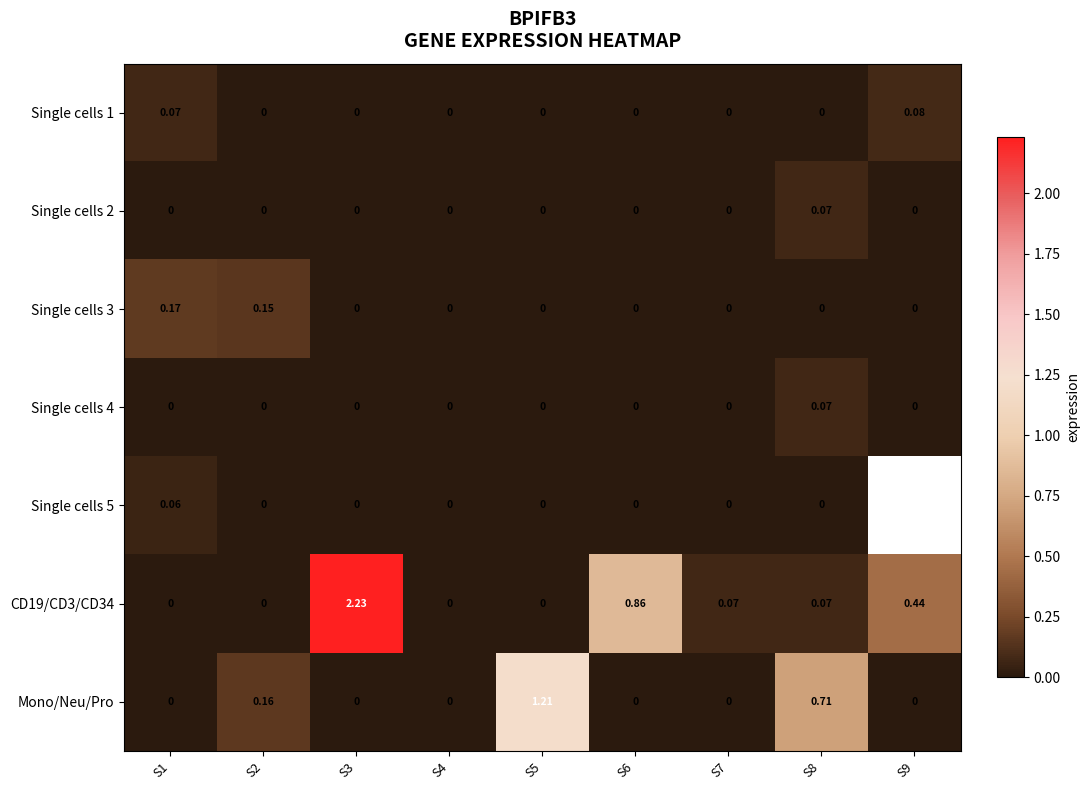

Between S2 and S1, which is larger?

S1